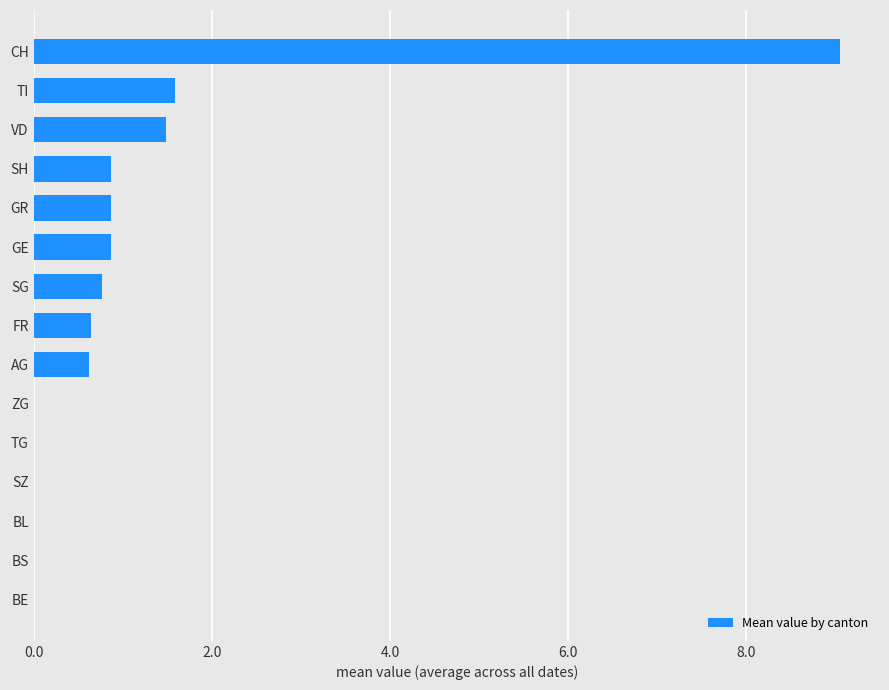

What value does the data have at GE?

0.9